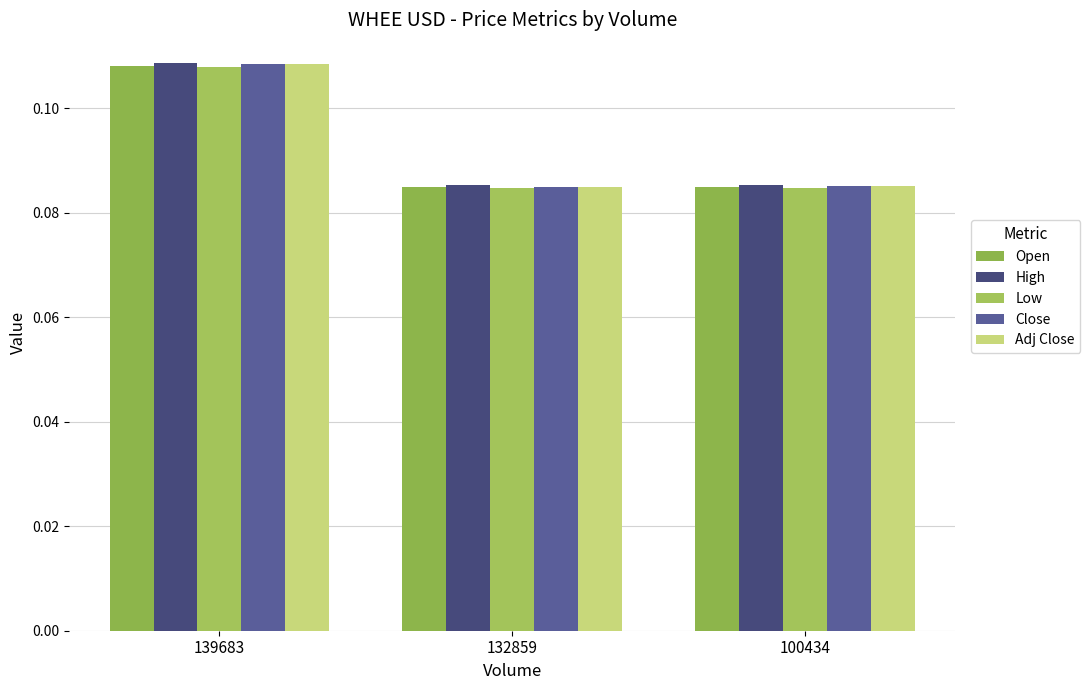

Count the number of categories in the chart.

3